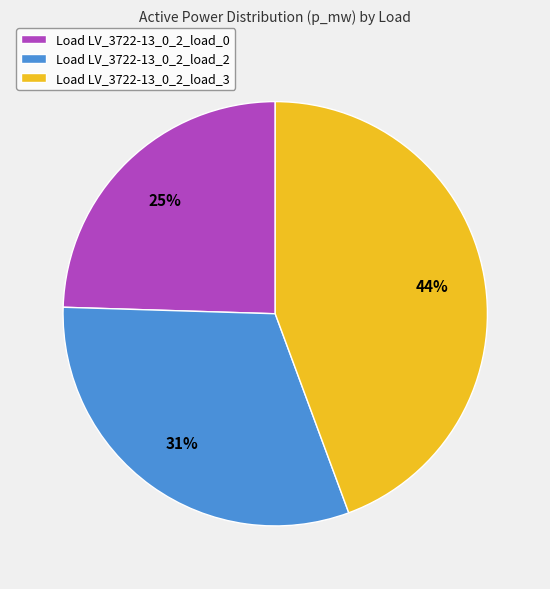

To the nearest percent, what is the average slice percentage?

33%